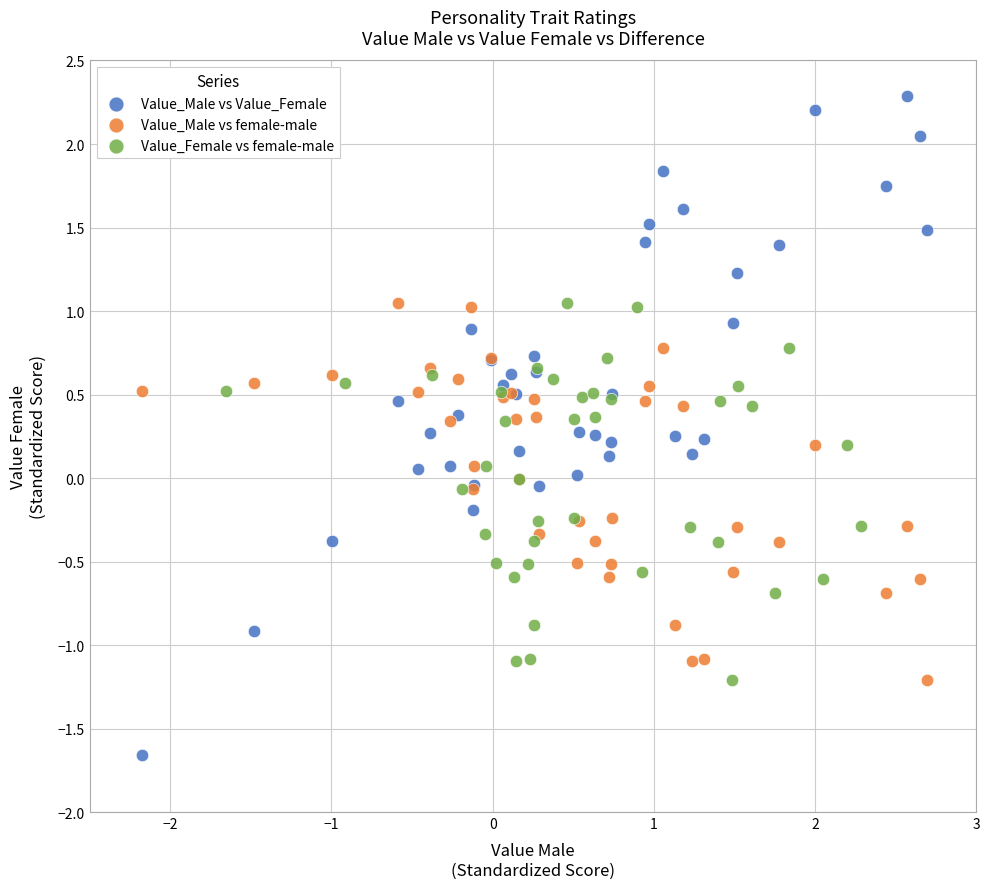

What are all the series names shown in the legend?

Value_Male vs Value_Female, Value_Male vs female-male, Value_Female vs female-male